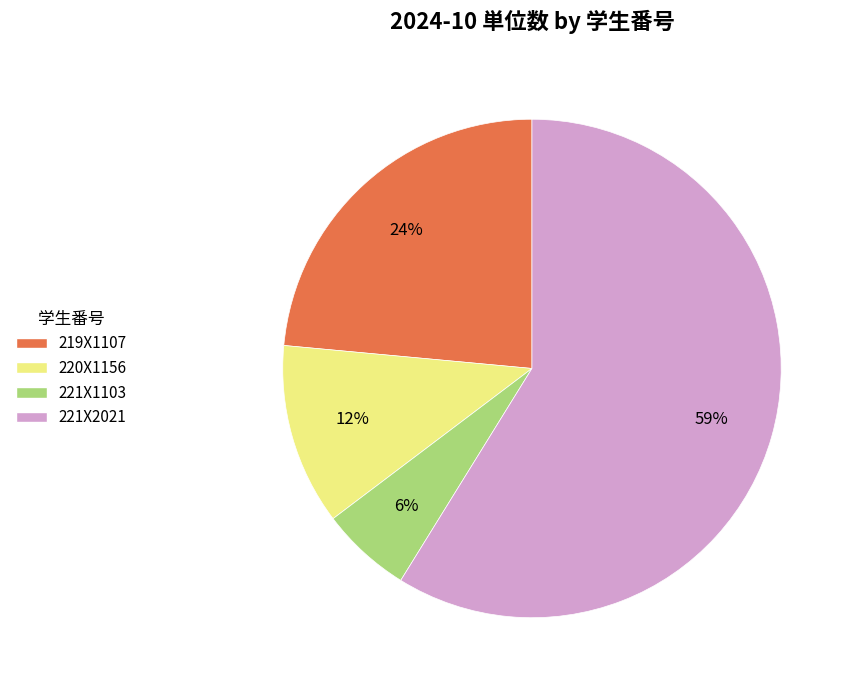

How many segments does this pie chart have?

4